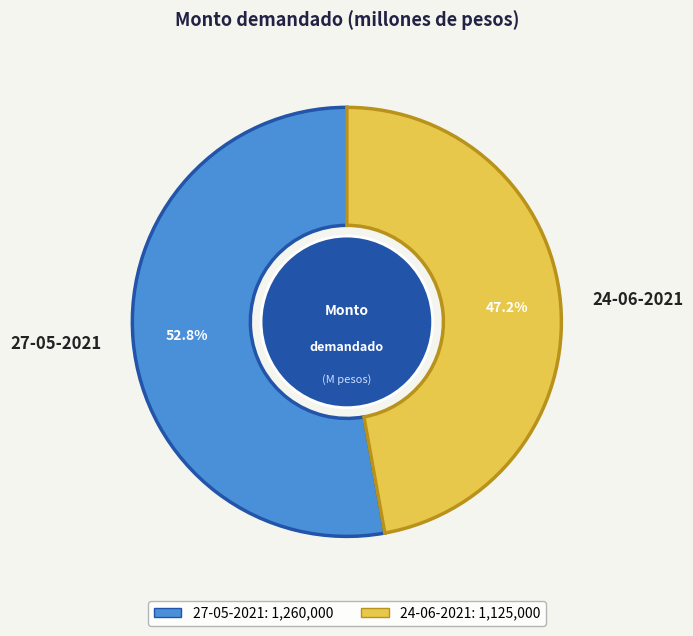

How many segments does this pie chart have?

2